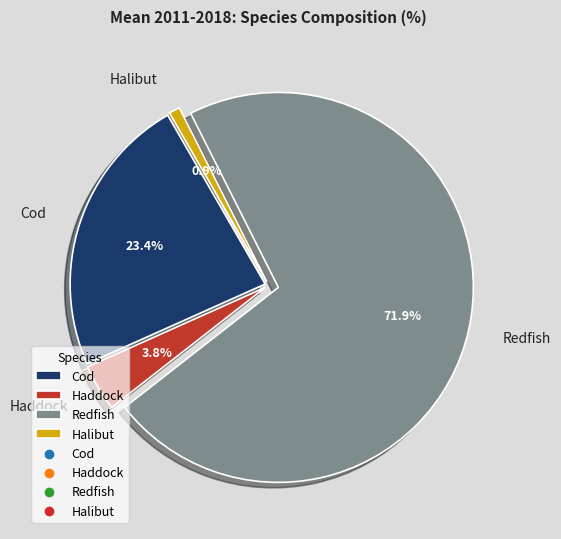

Is Redfish the majority of the pie?

Yes